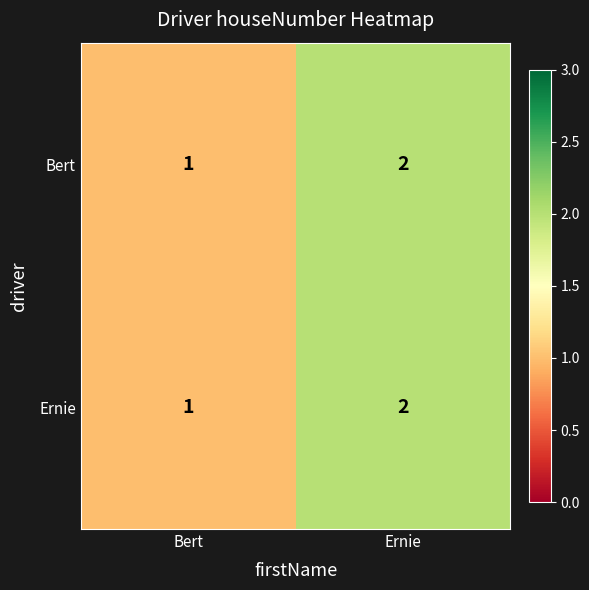

What is the maximum value shown in the chart?

2